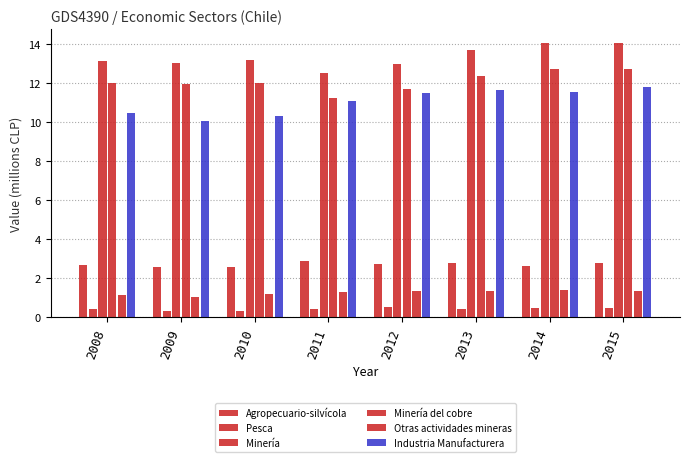

How many distinct data groups are displayed?

6